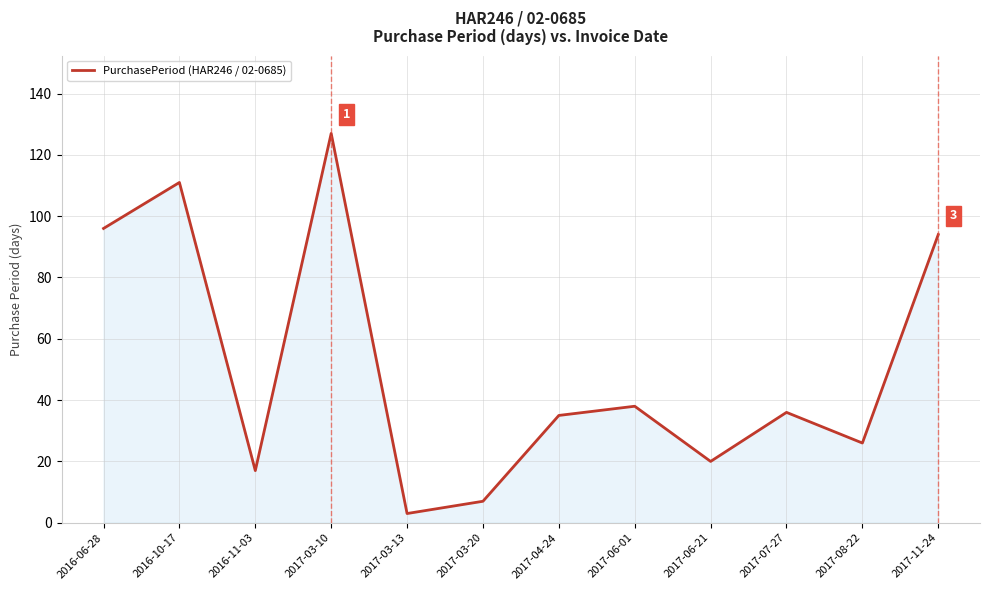

Reading right to left, transcribe all the data shown in this chart.

94	26	36	20	38	35	7	3	127	17	111	96